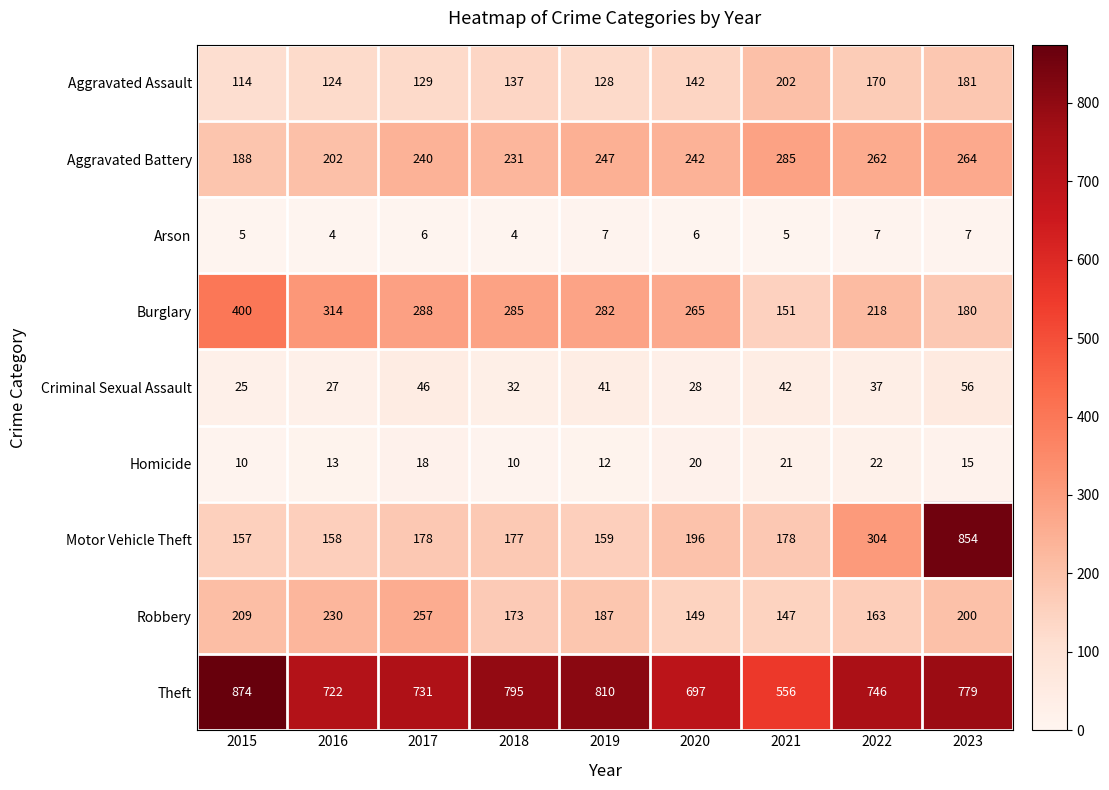

At 2018, list the series in order from smallest to largest.

Arson, Homicide, Criminal Sexual Assault, Aggravated Assault, Robbery, Motor Vehicle Theft, Aggravated Battery, Burglary, Theft